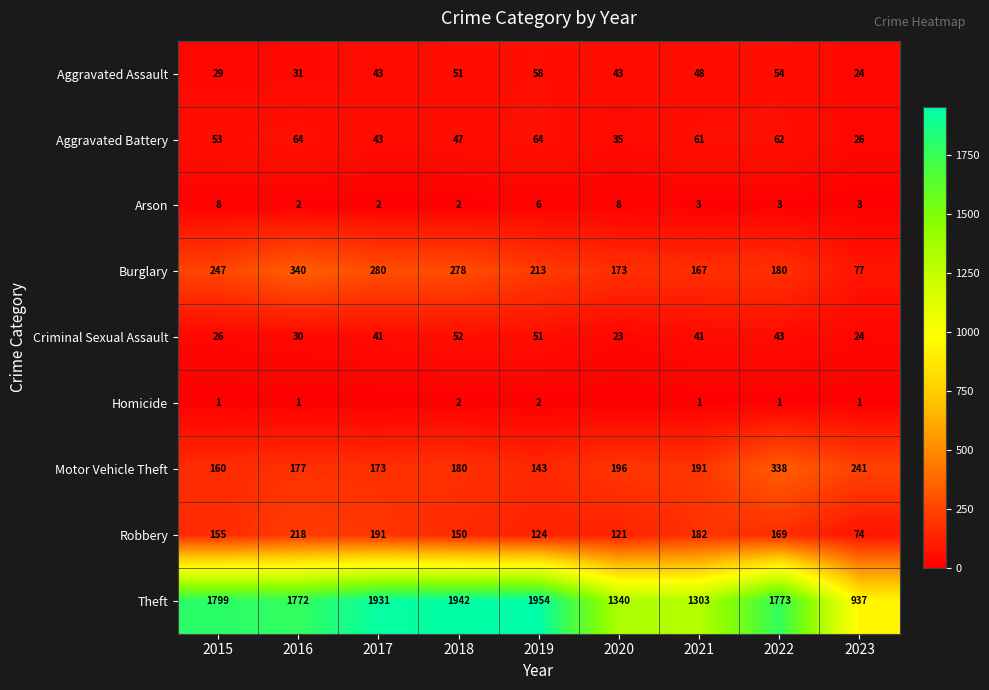

List the labels in order of Theft value, smallest first.

2023, 2021, 2020, 2016, 2022, 2015, 2017, 2018, 2019